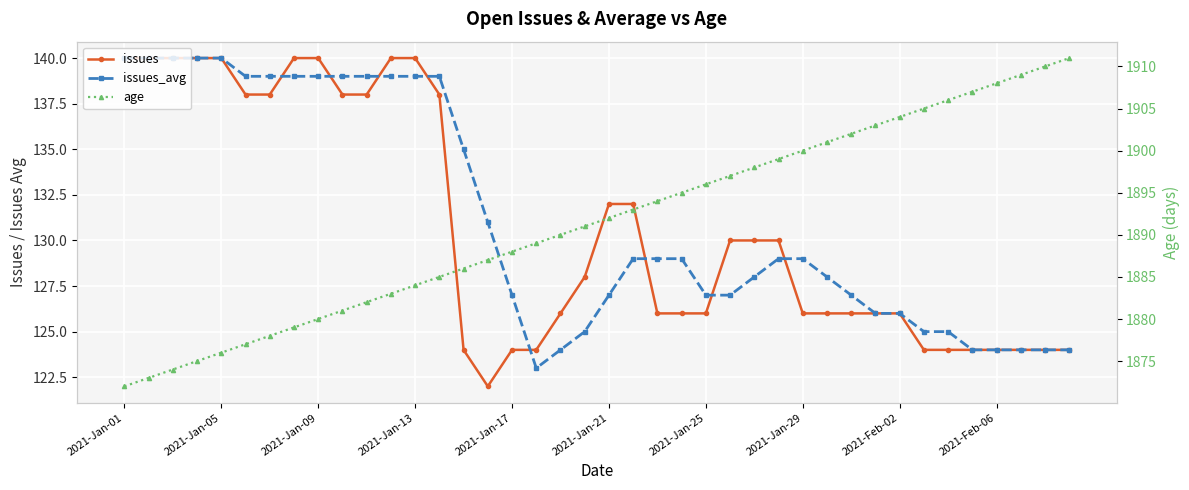

Which series has the largest total across all categories?

age